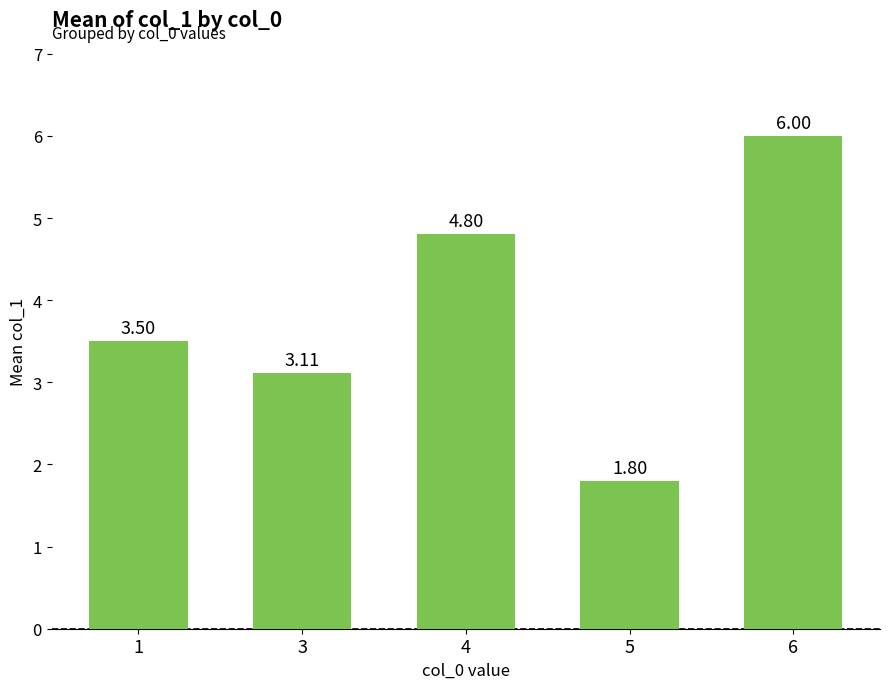

The chart shows a value of 1.8 at 5. True or false?

True